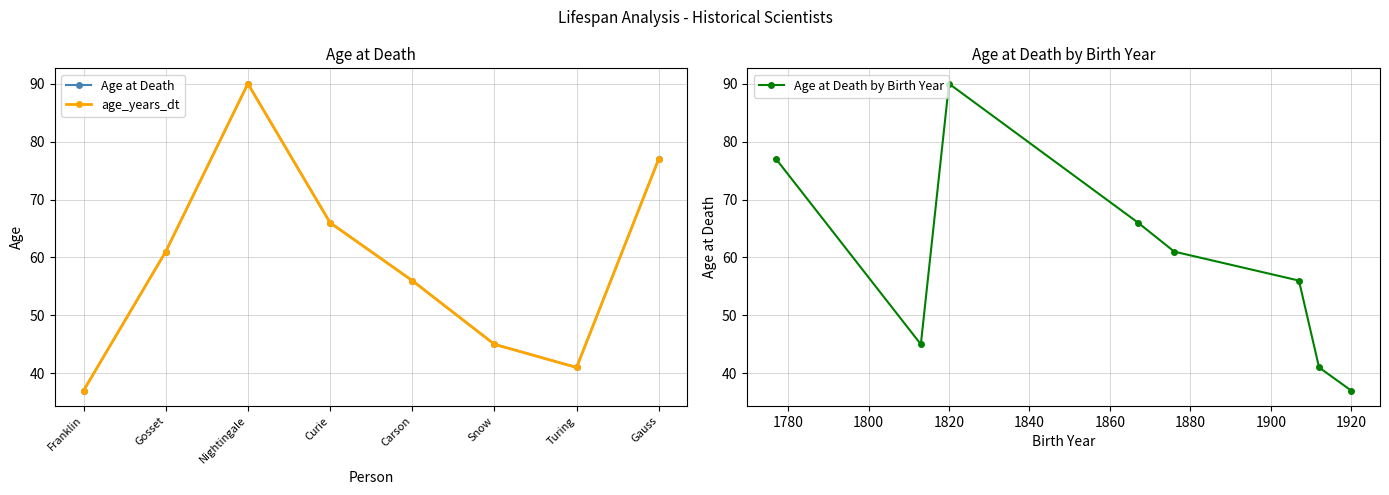

Rank the series by their maximum value, from highest to lowest.

Age at Death, age_years_dt, Age at Death by Birth Year